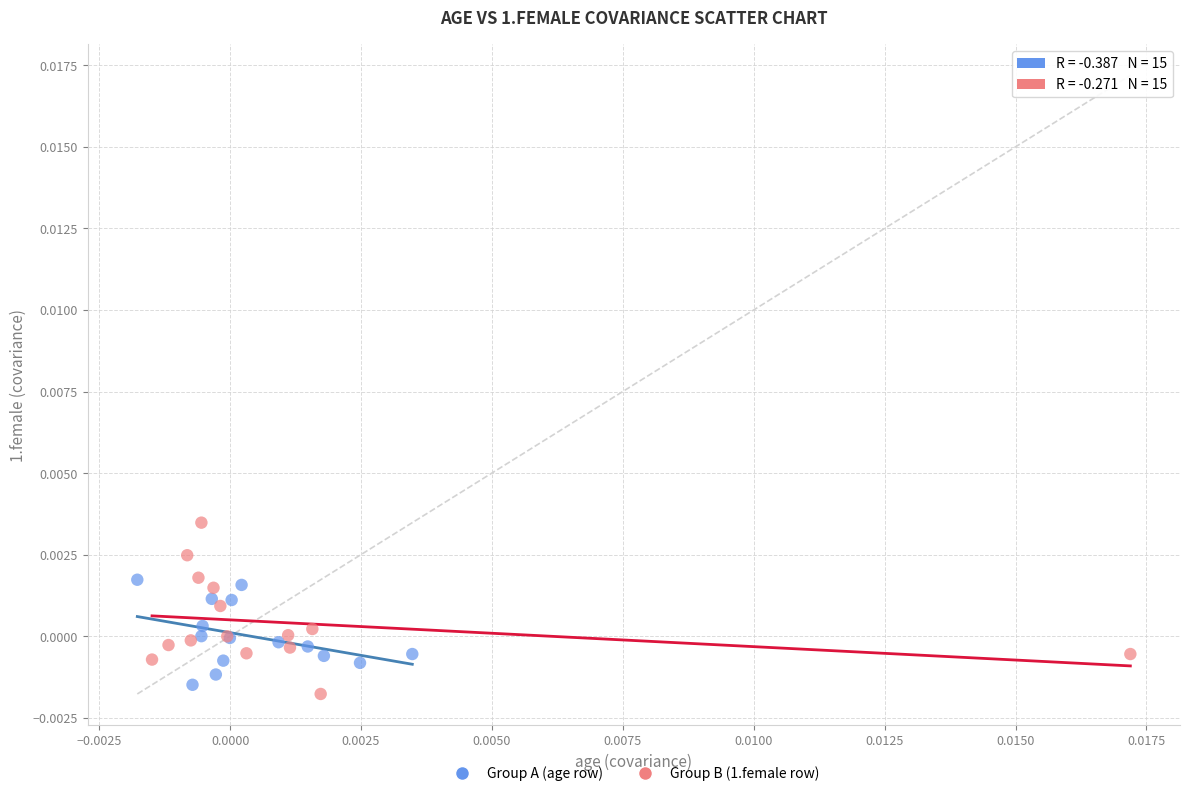

What are all the series names shown in the legend?

Group A (age row), Group B (1.female row)